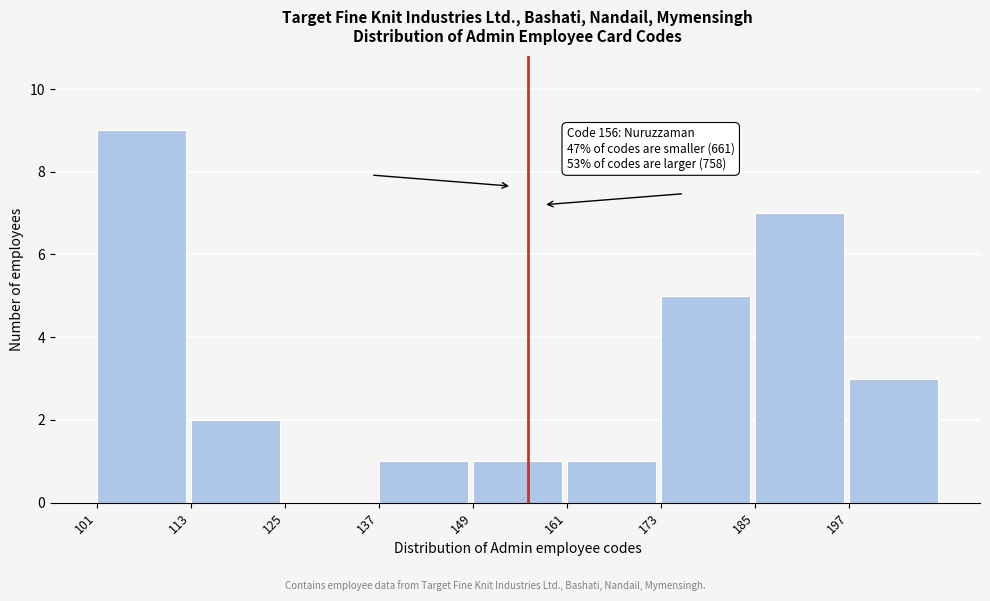

Over which range of the x-axis is the bar tallest?

101 to 113